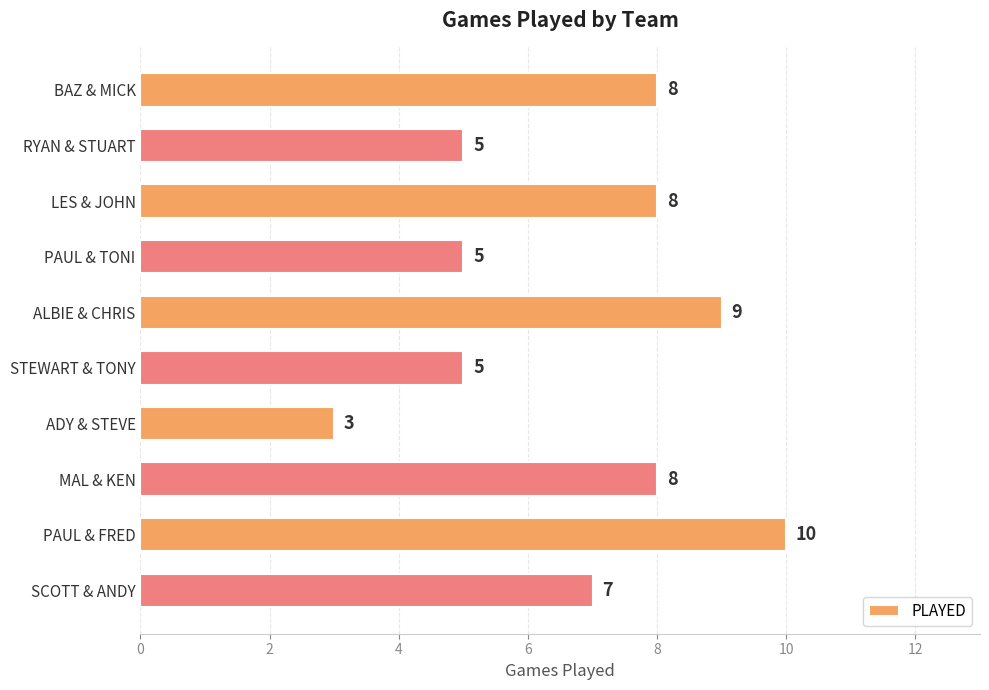

What position from the top is MAL & KEN?

8